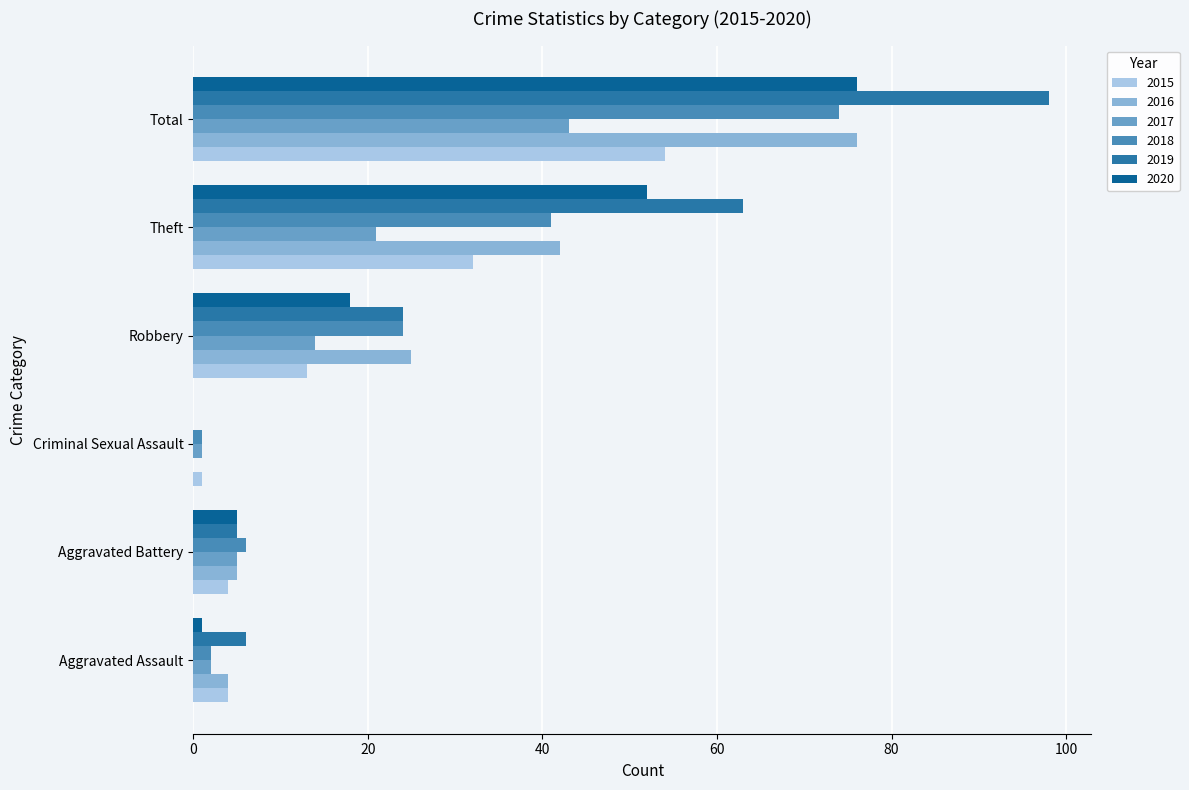

What is the spread (max minus min) of values at Aggravated Assault?

5